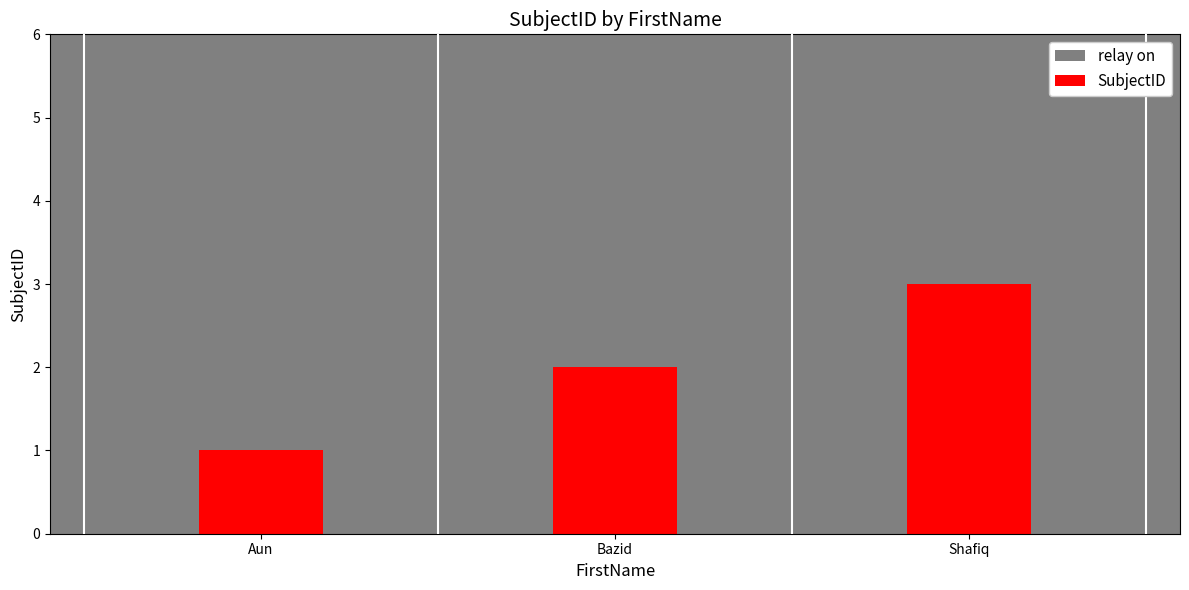

At how many categories does at least one series exceed 2?

3